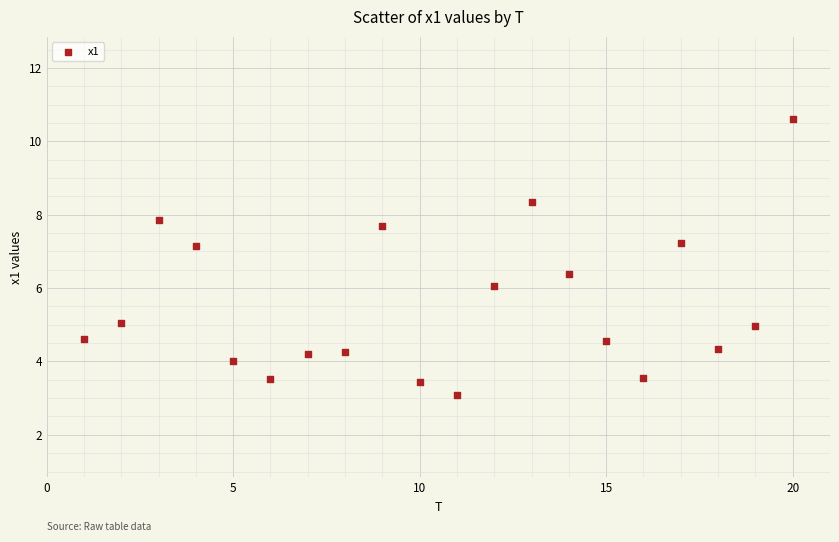

What is the range of Y values (max minus min)?

7.5